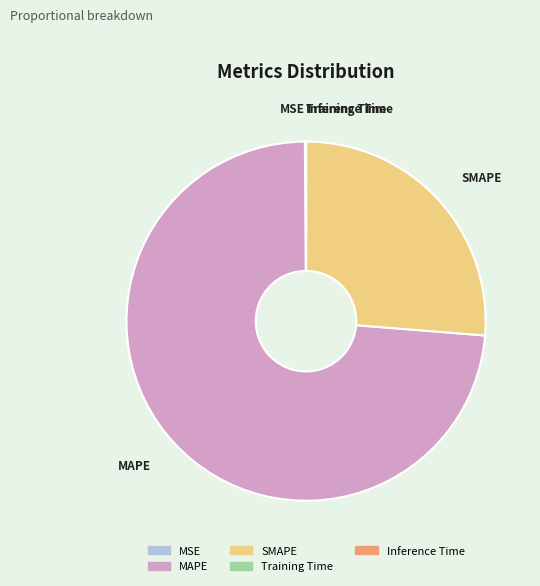

The SMAPE slice represents 34% of the pie. True or false?

False